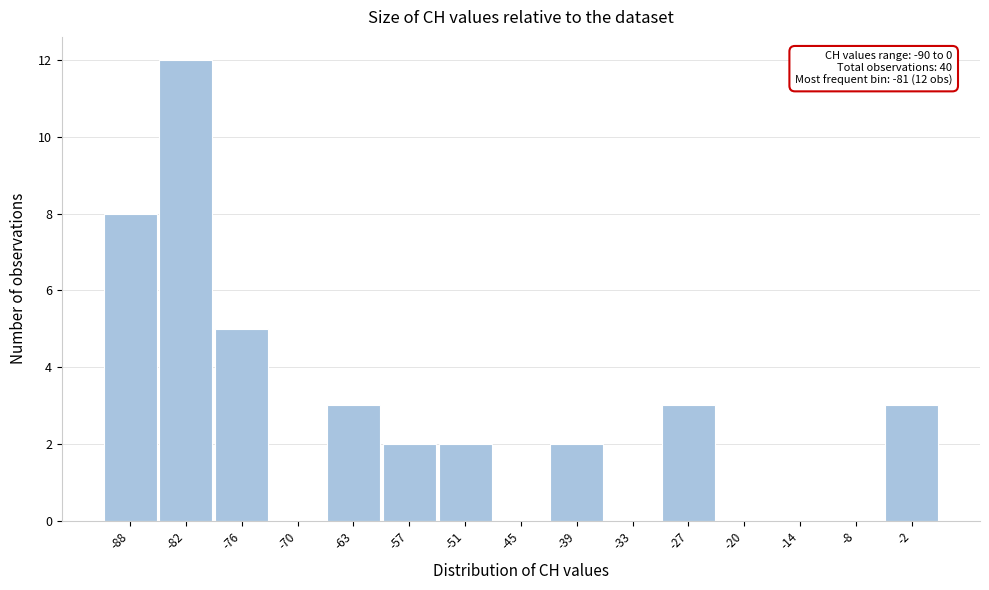

Over which range of the x-axis is the bar tallest?

-85 to -79